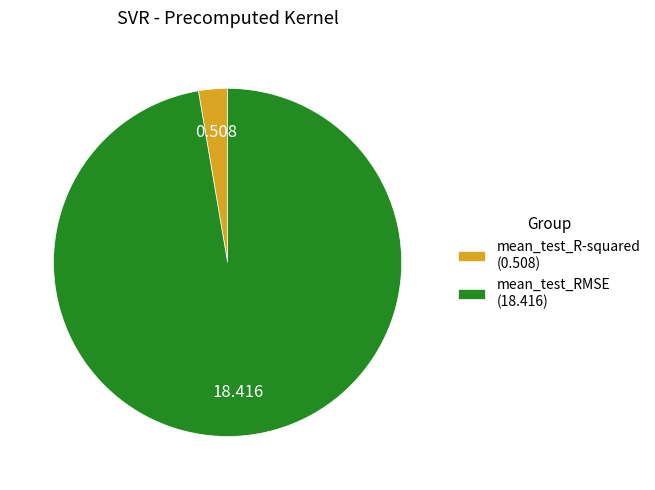

True or false: mean_test_R-squared accounts for 3% of the total.

True